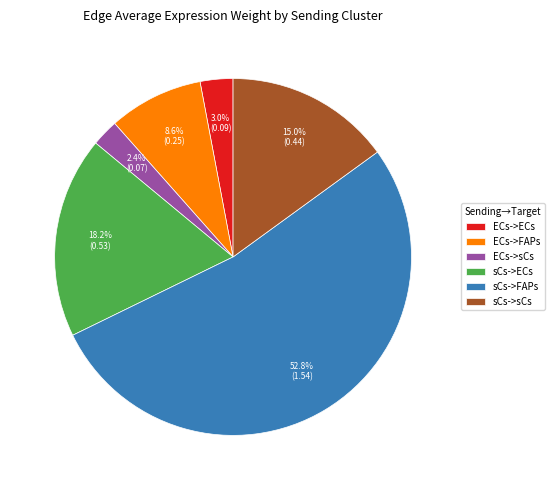

Is it true that sCs->ECs is 33% of the pie?

False